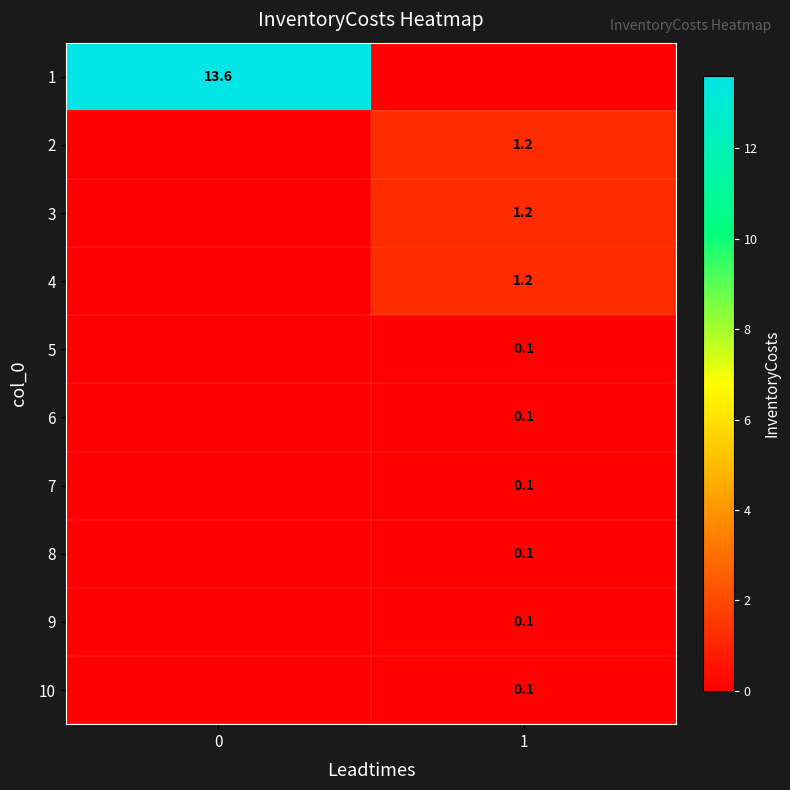

Is the value of 6 at 1 greater than the value of 2 at 1?

No